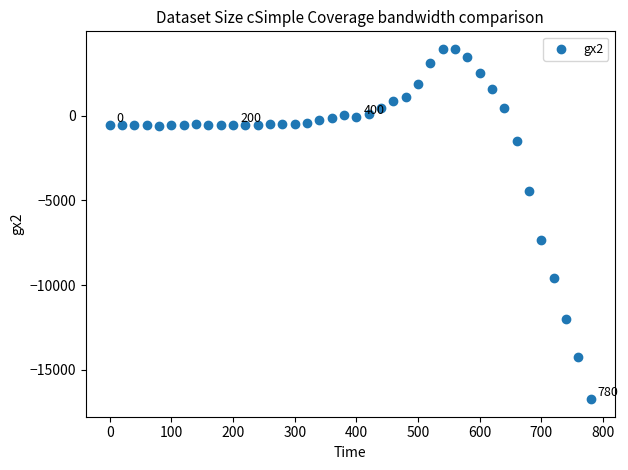

What is the range of X values (max minus min)?

780